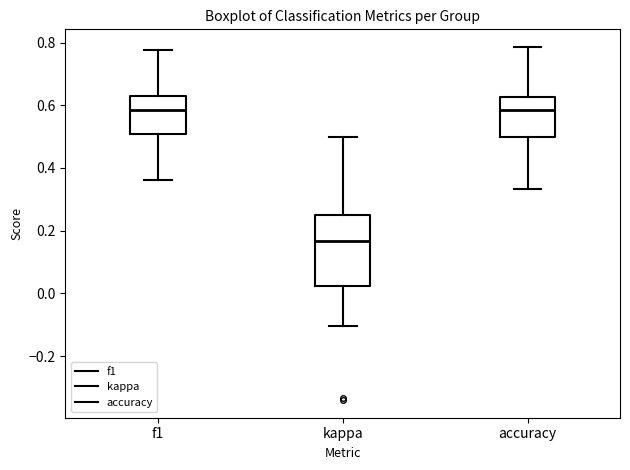

Which box is the tallest, from its lower edge to its upper edge?

kappa